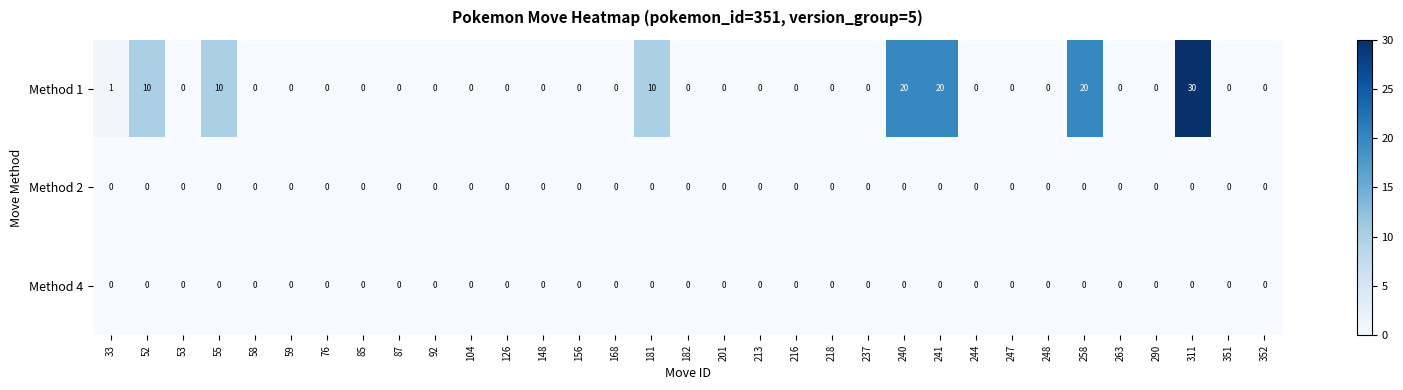

Which label corresponds to the largest value in the chart?

311